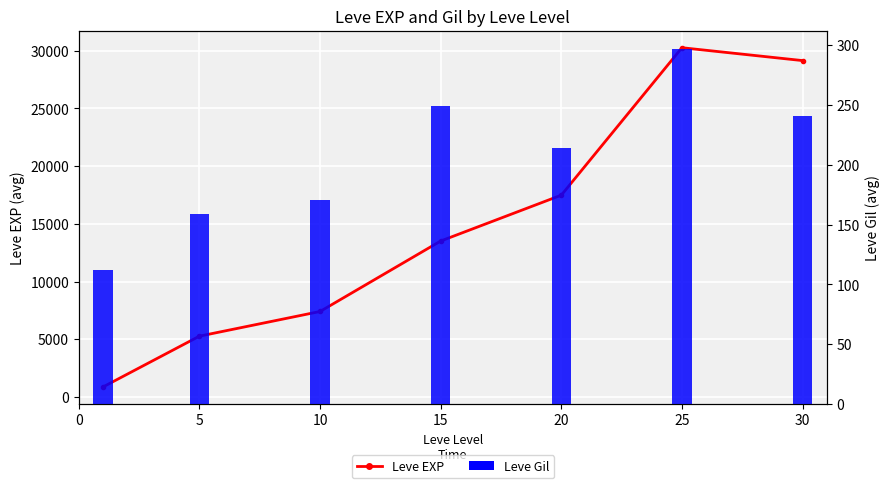

True or false: Leve Gil has a value of 393.4 at 15.

False